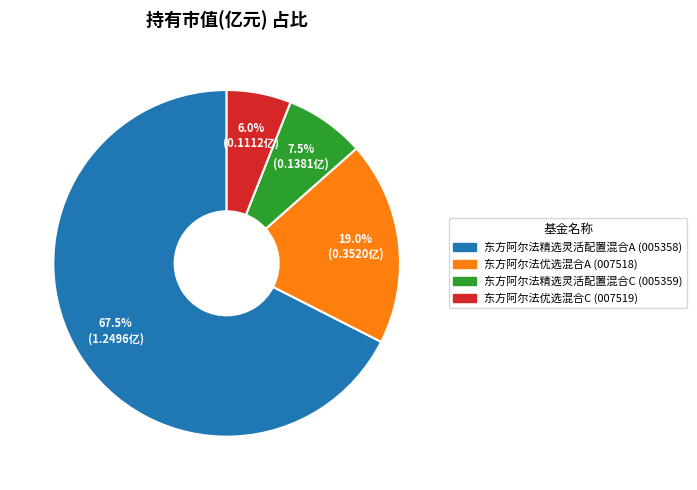

What percentage is the 东方阿尔法优选混合A slice, to the nearest percent?

19%